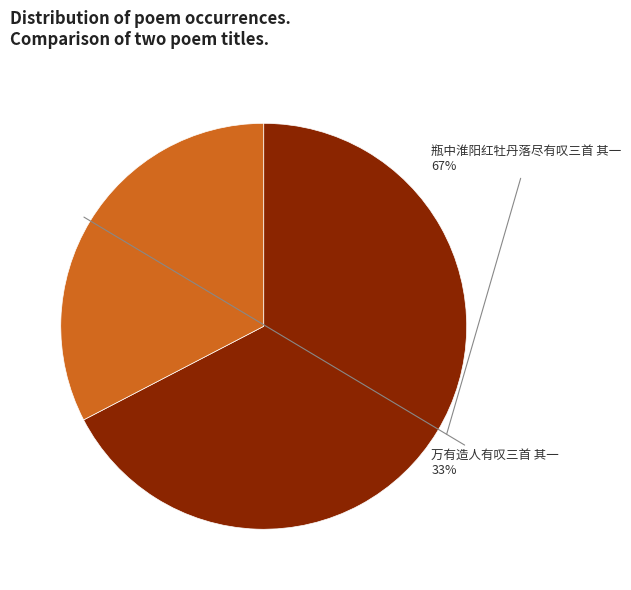

How many slices are in this pie chart?

2